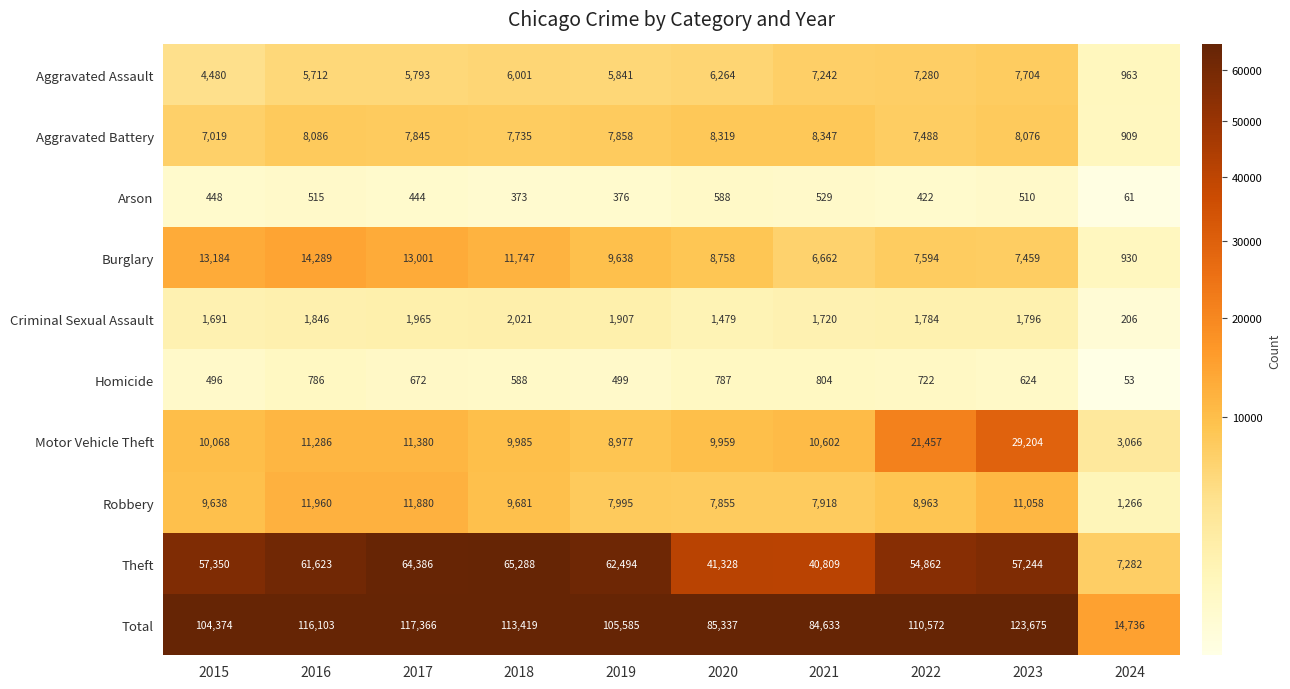

The value of Arson at 2023 is 182. True or false?

False